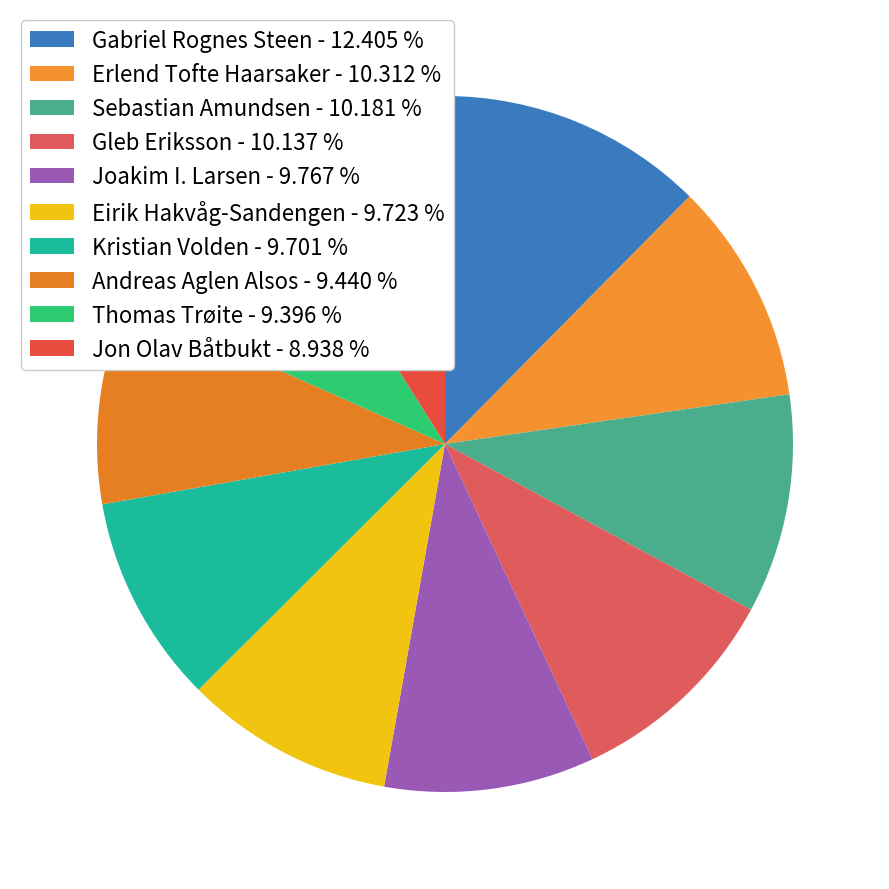

How many slices are in this pie chart?

10